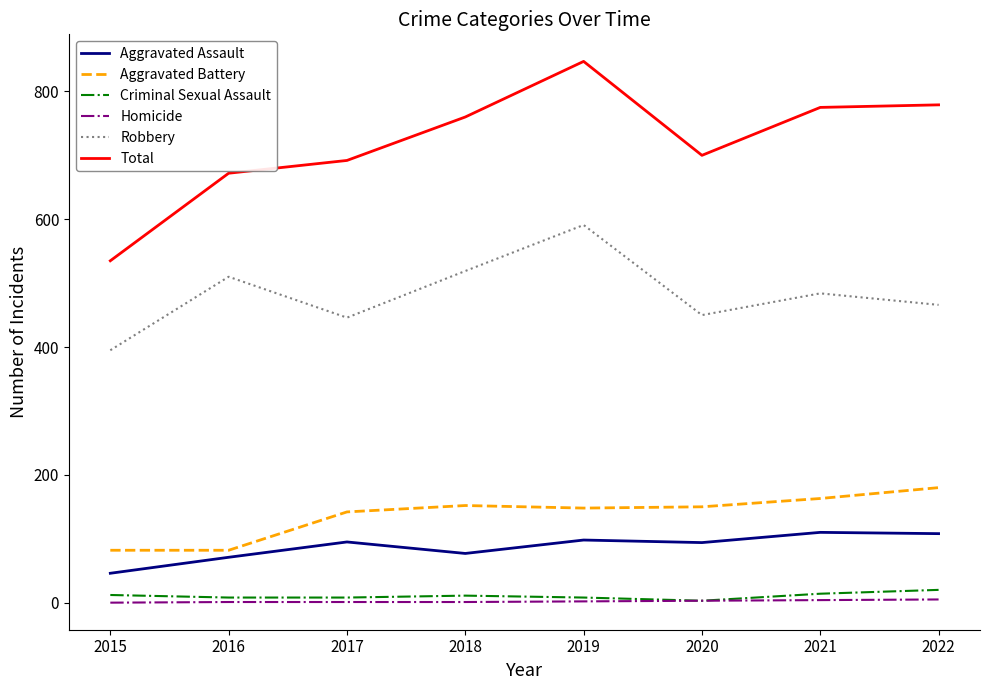

What are all the series names shown in the legend?

Aggravated Assault, Aggravated Battery, Criminal Sexual Assault, Homicide, Robbery, Total